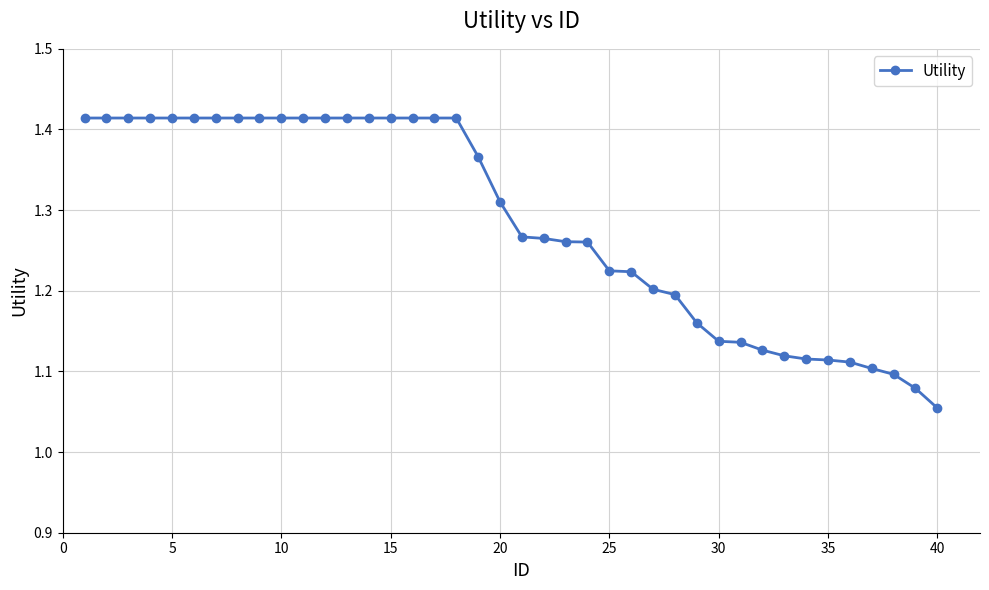

What is the sum of all values?

51.4